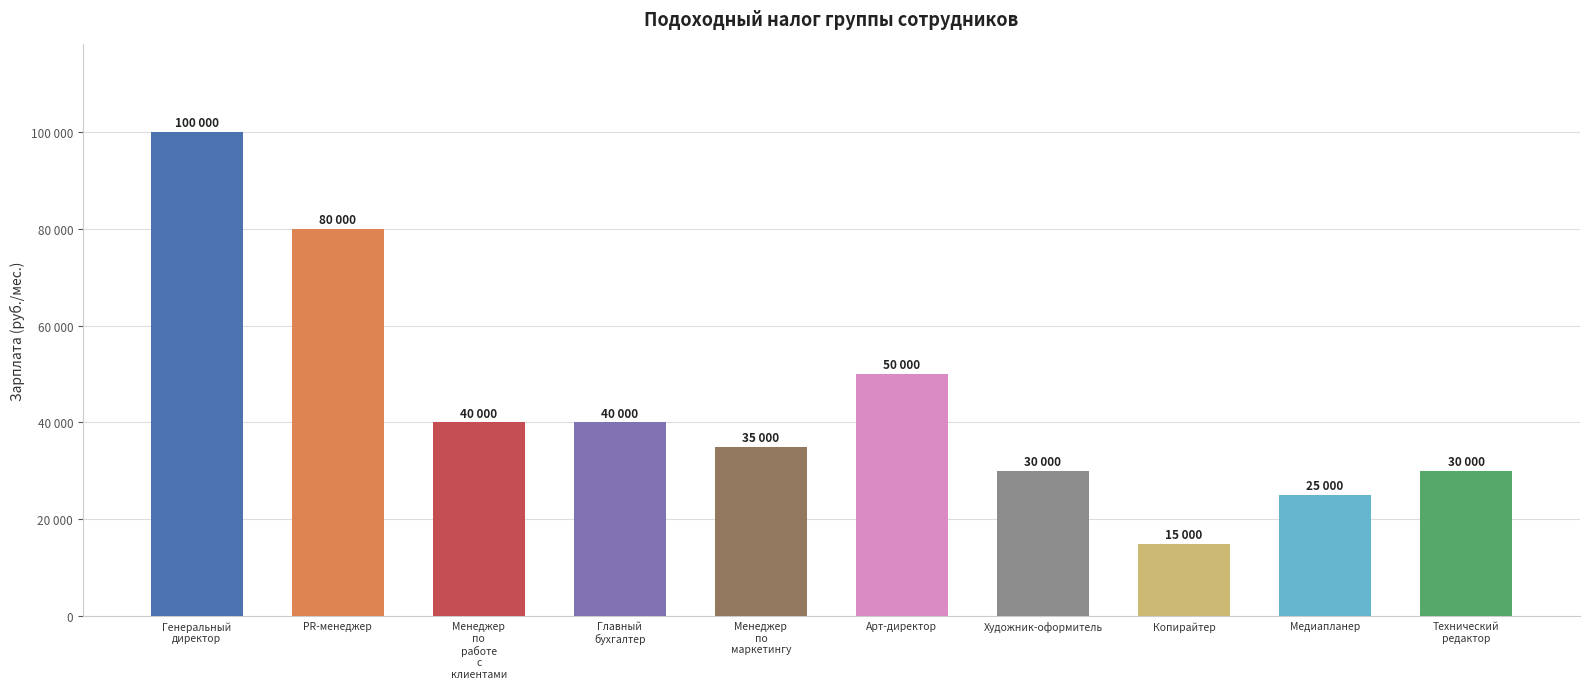

What is the label of the 1st bar from the right?

Технический
редактор